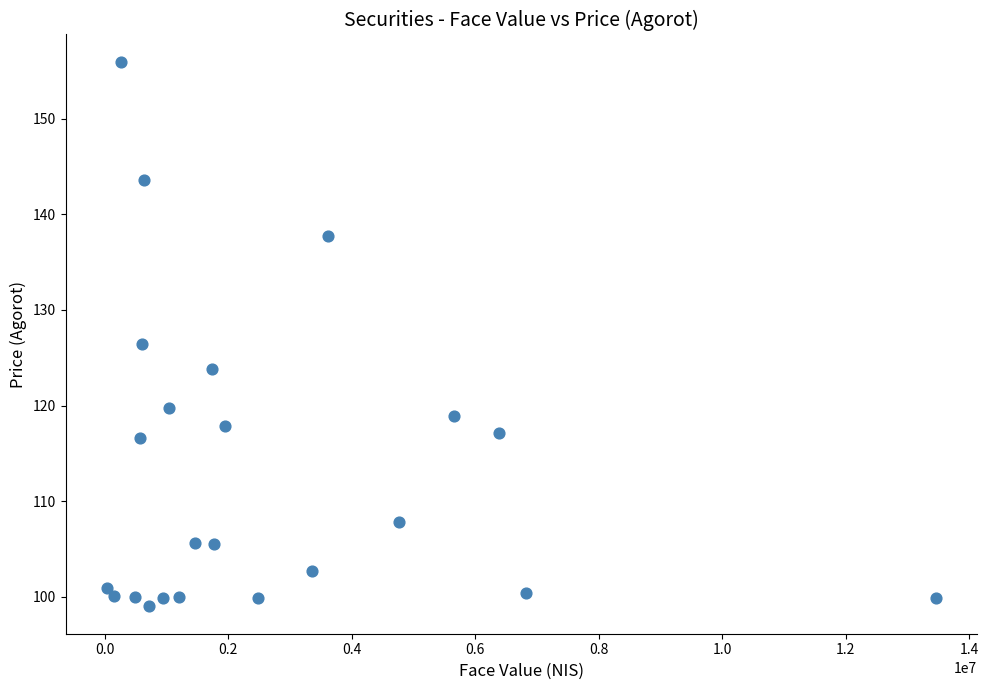

What is the range of Y values (max minus min)?

57.0